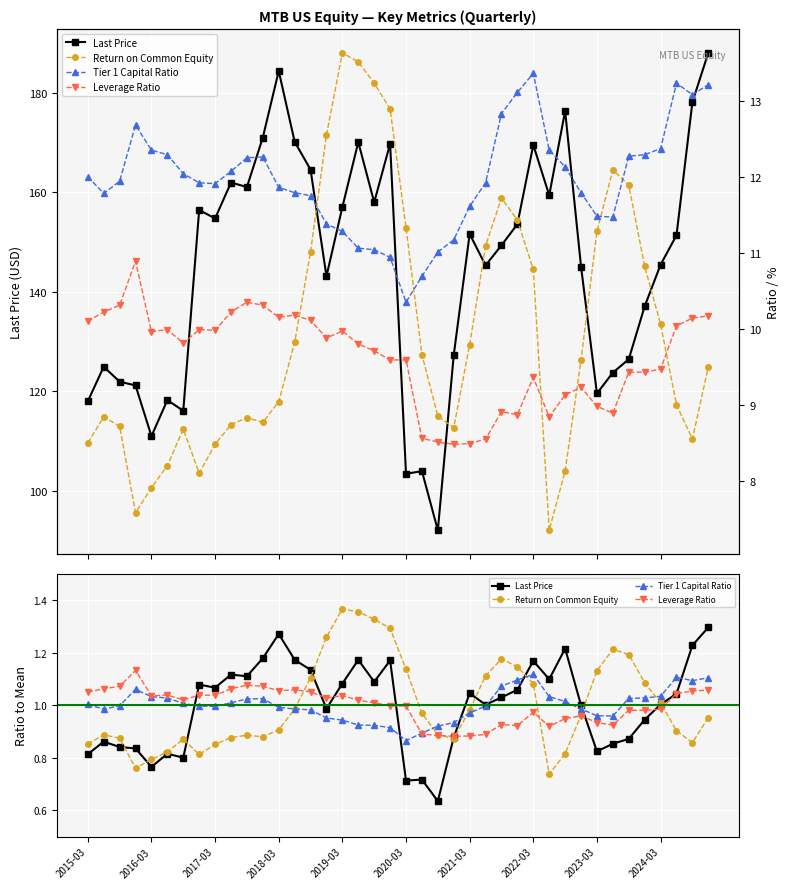

What are all the series names shown in the legend?

Last Price, Return on Common Equity, Tier 1 Capital Ratio, Leverage Ratio